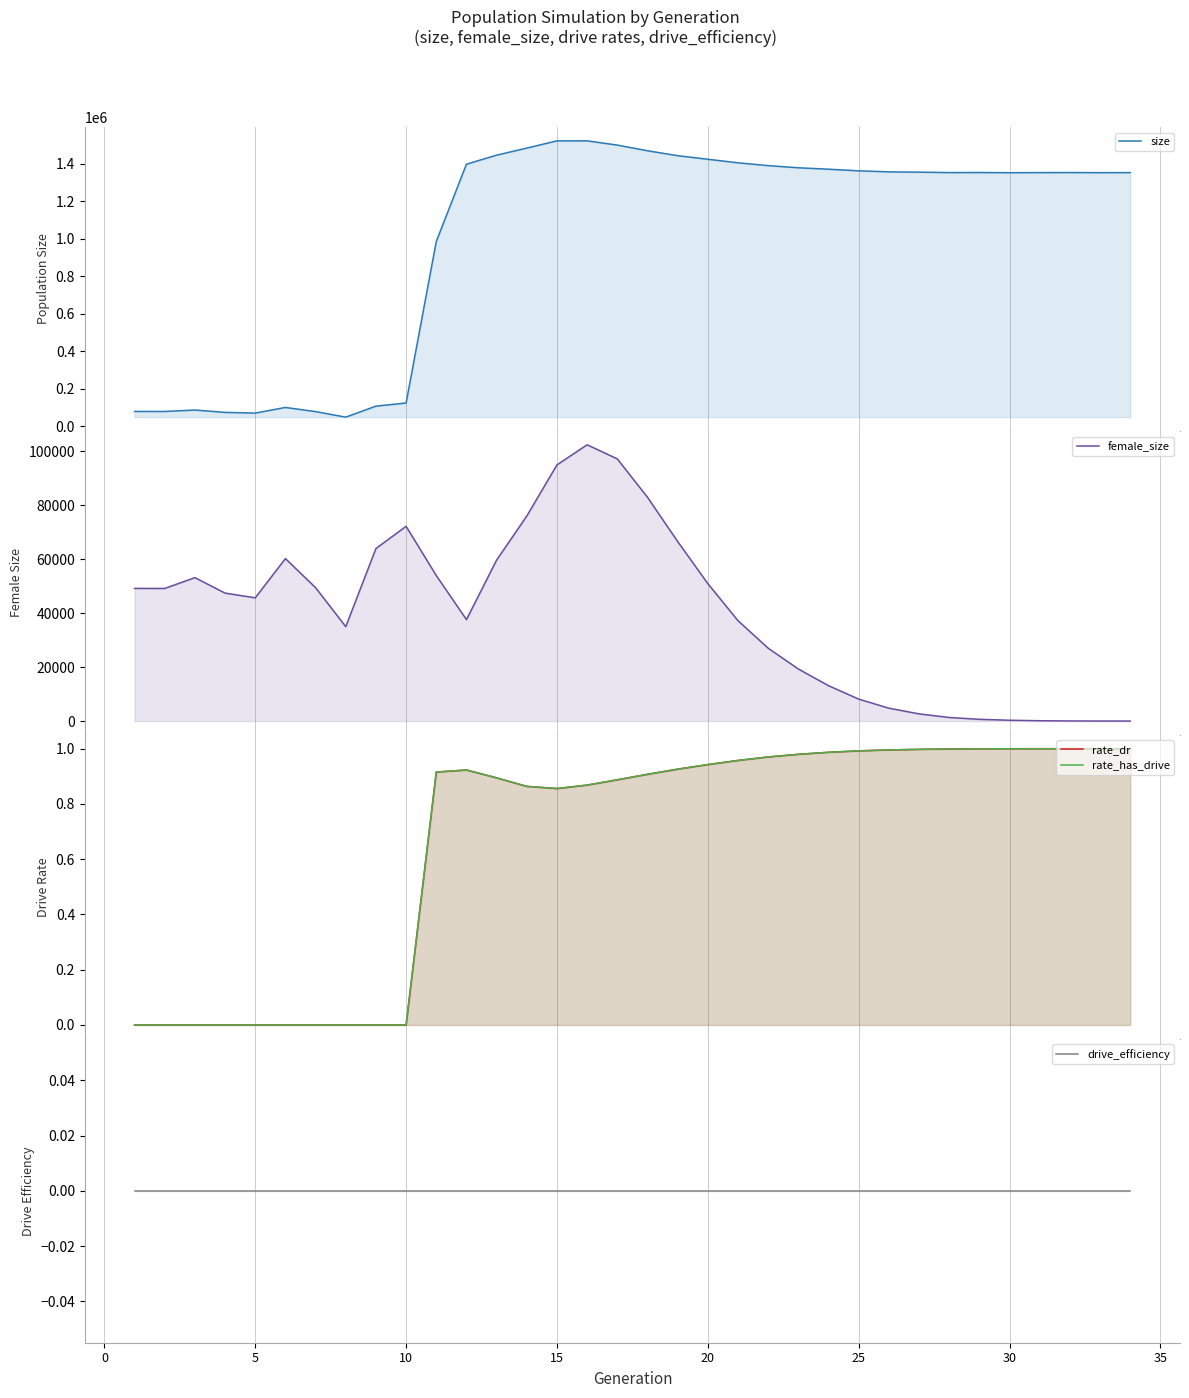

Which category has the highest value in the size series?

15